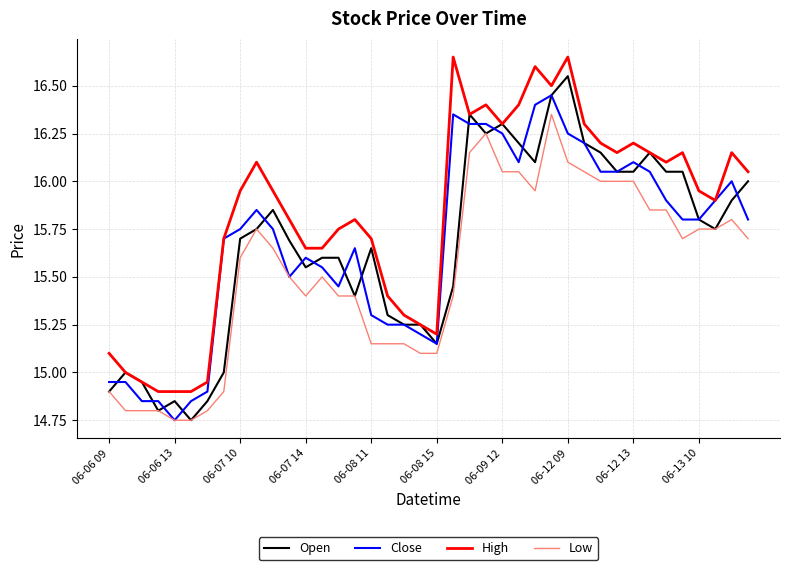

True or false: High and Low cross at least once.

False